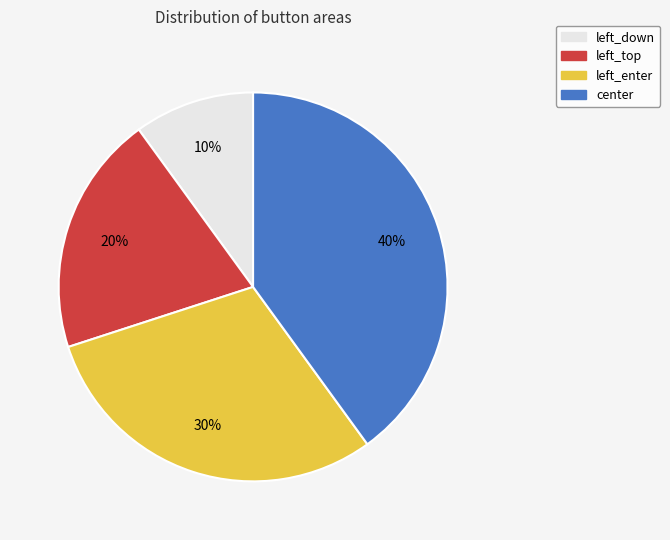

Approximately how many times larger is the value at left_down compared to left_top?

0.5